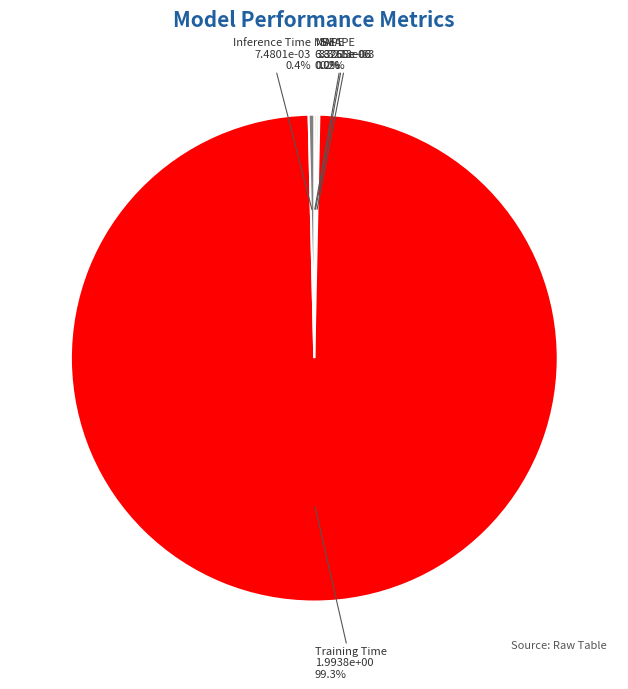

Which category has the biggest portion of the pie?

Training Time